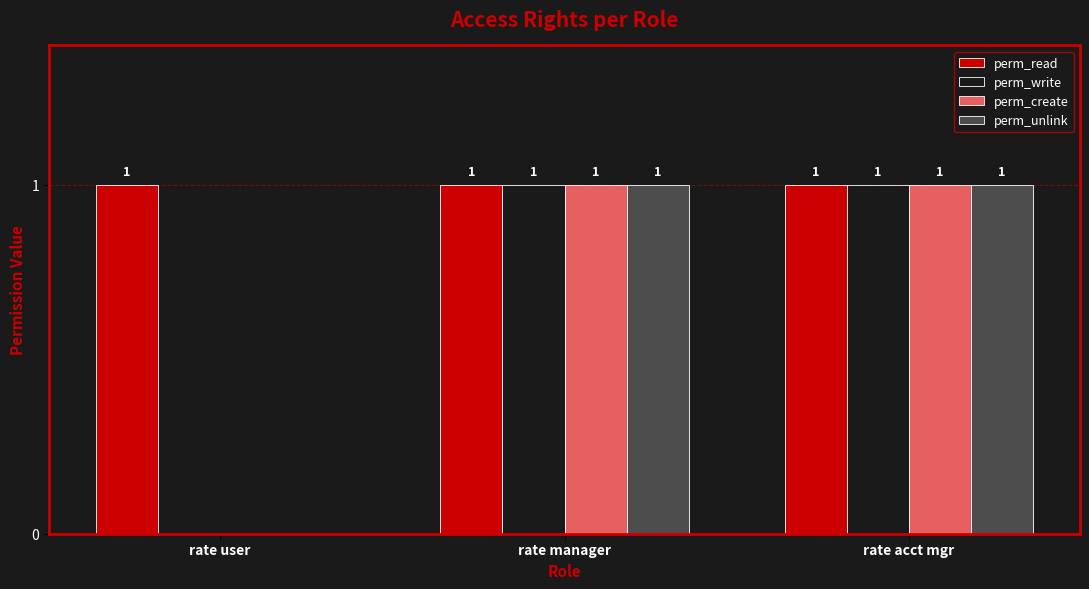

Reading right to left, extract all data points from this chart.

perm_read: 1	1	1
perm_write: 1	1	0
perm_create: 1	1	0
perm_unlink: 1	1	0